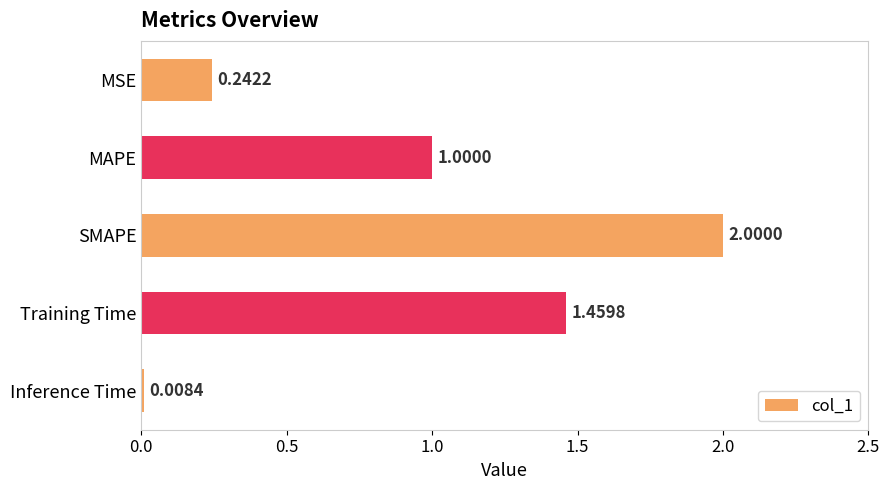

What is the sum of the values at Training Time and SMAPE?

3.5